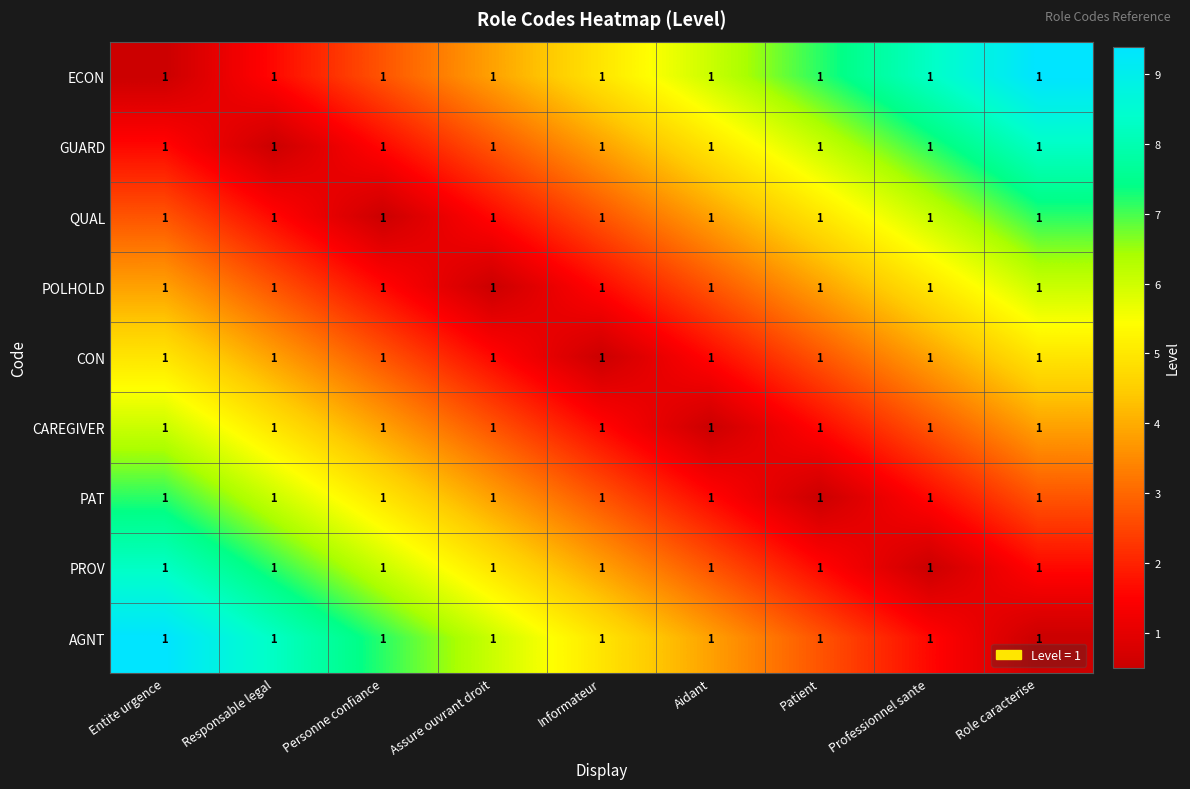

List the labels in order of CON value, largest first.

Entite urgence, Role caracterise, Responsable legal, Professionnel sante, Personne confiance, Patient, Assure ouvrant droit, Aidant, Informateur